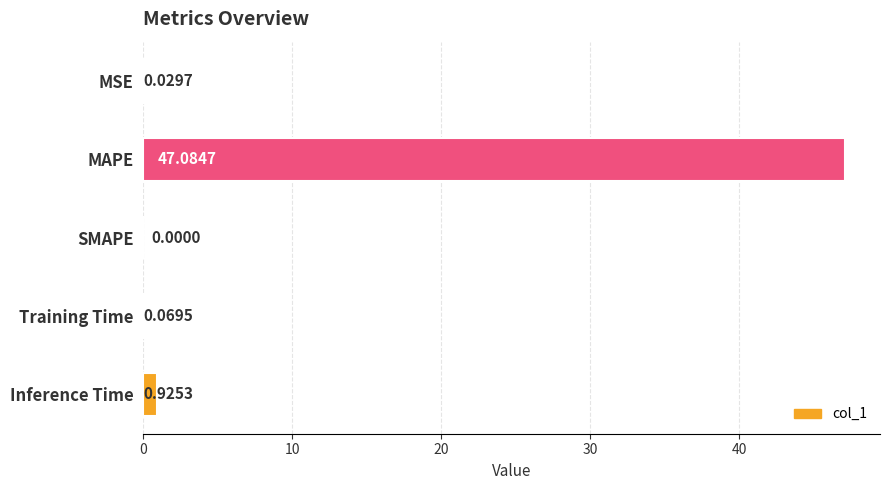

What is the average value?

9.6